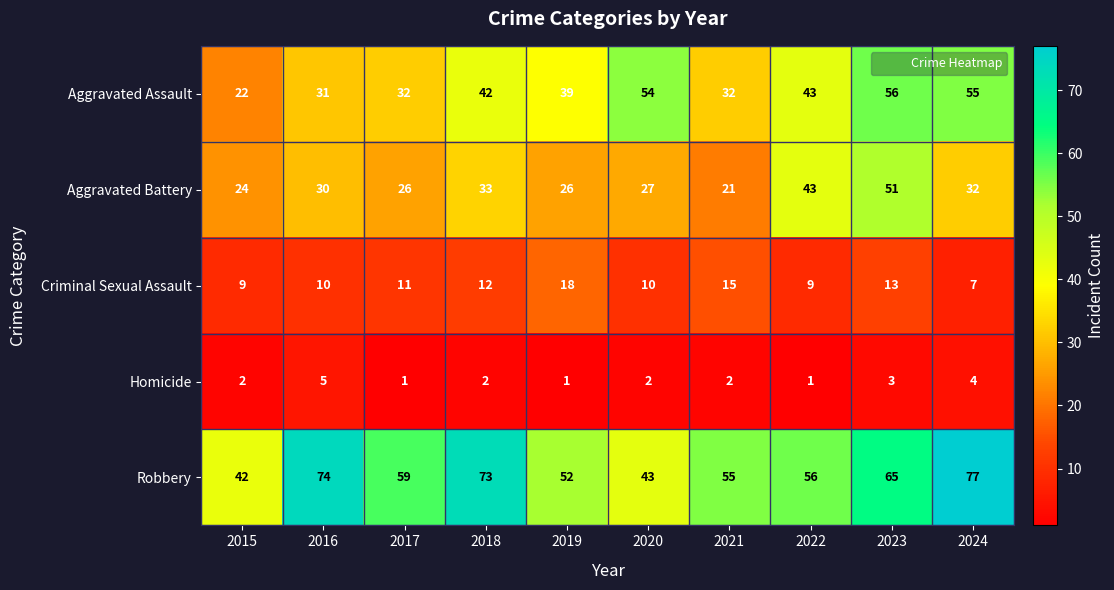

At which category is the sum across all series the highest?

2023